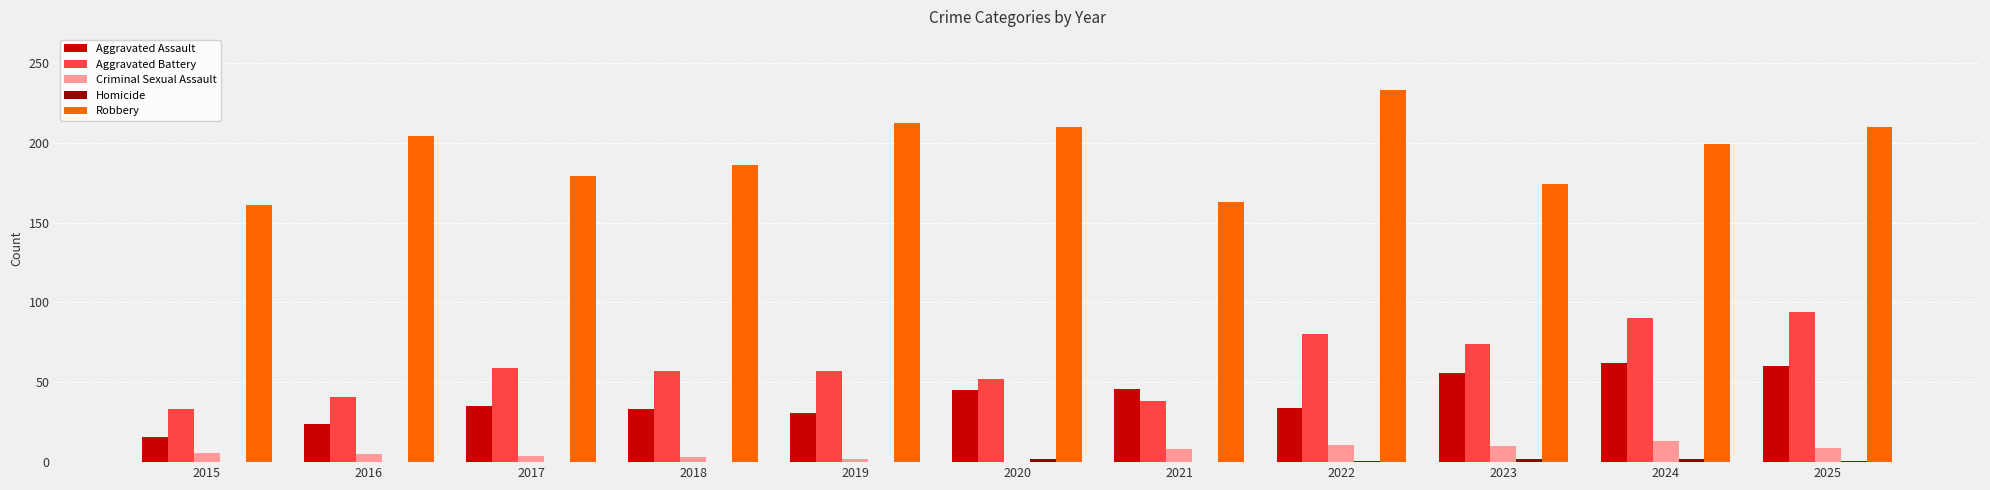

Which series has the largest total across all categories?

Robbery